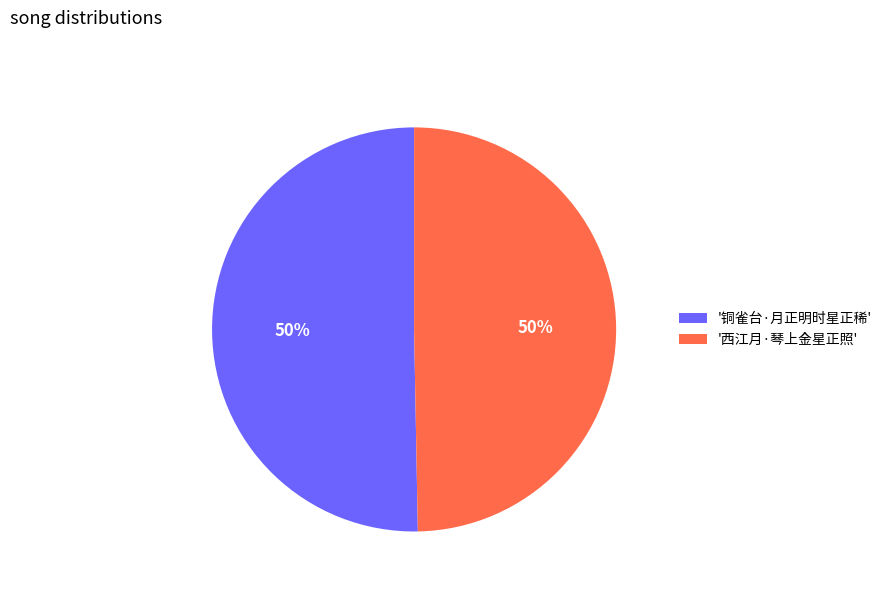

Combined, do '铜雀台·月正明时星正稀' and '西江月·琴上金星正照' account for over 50%?

Yes